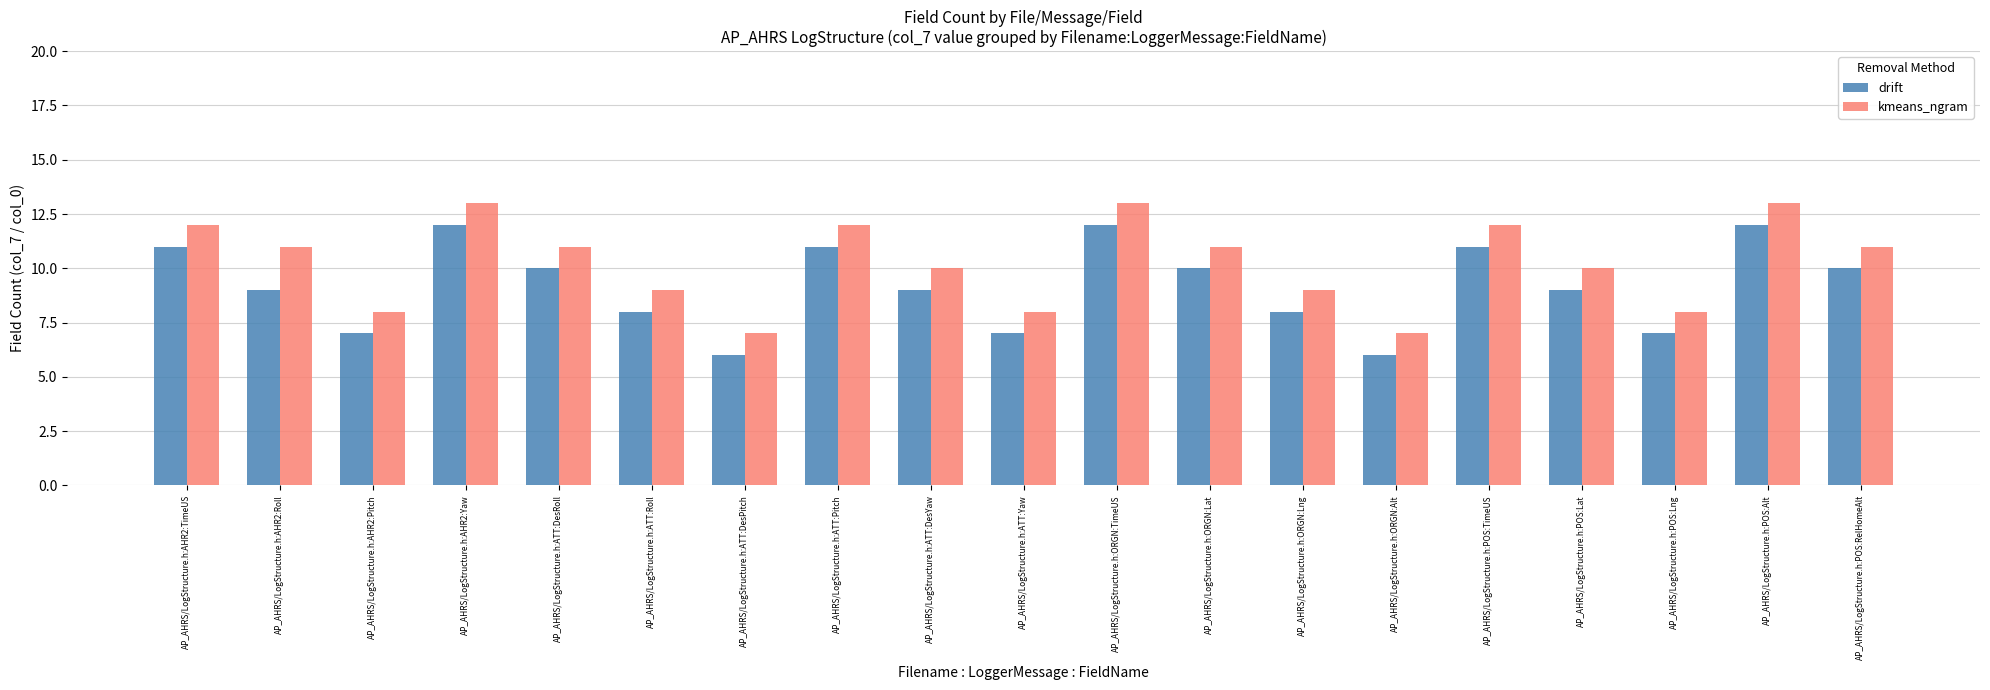

What is the minimum value shown in the chart?

6